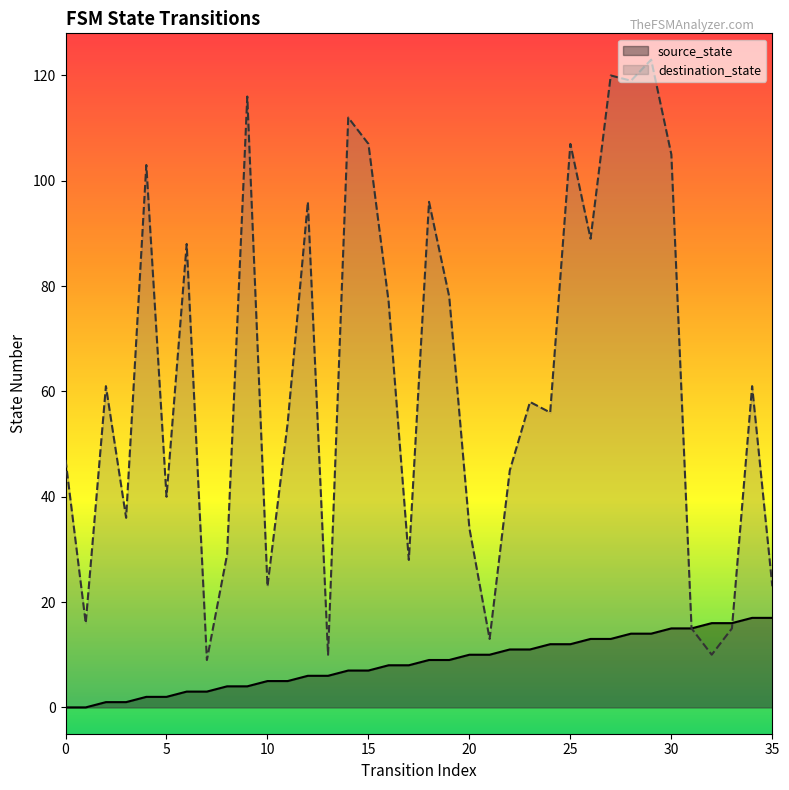

How many values in the destination_state series exceed 58?

17